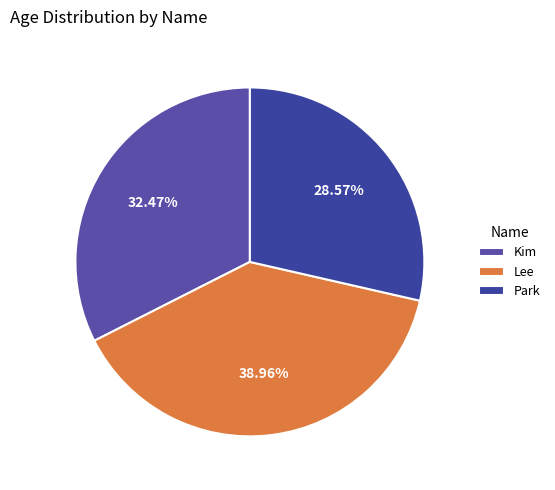

The Kim slice represents 32% of the pie. True or false?

True